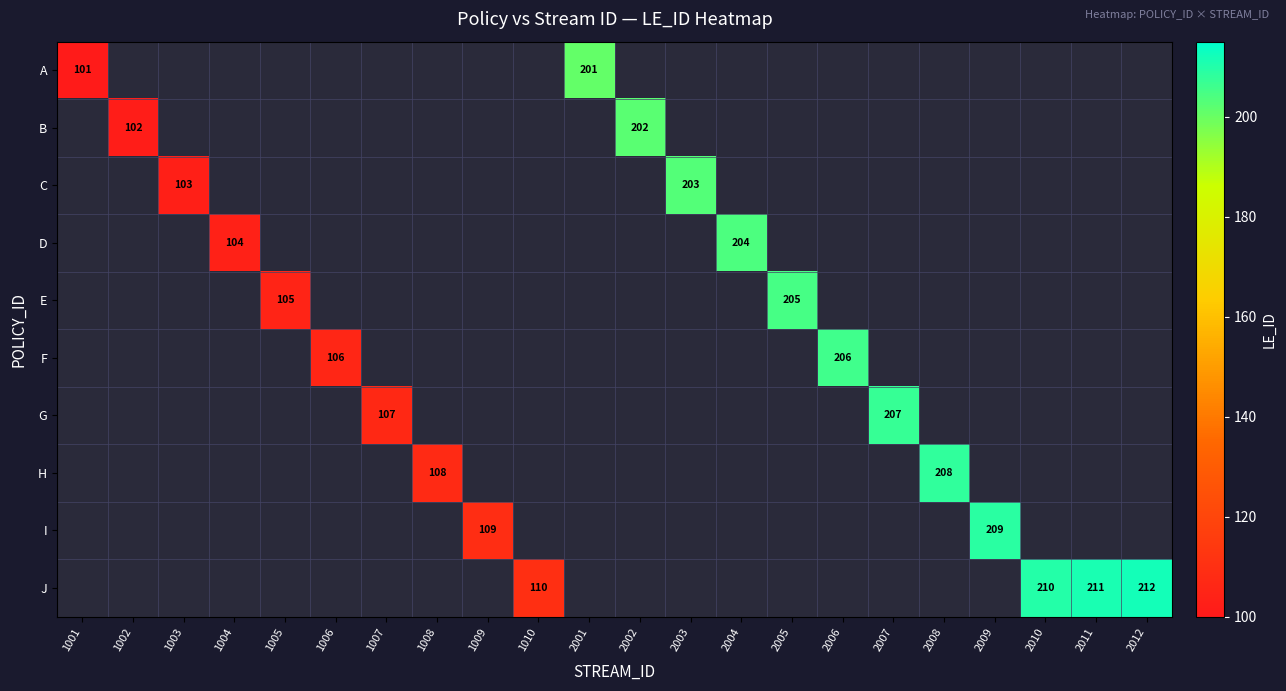

The value of J at 2010 is 124. True or false?

False